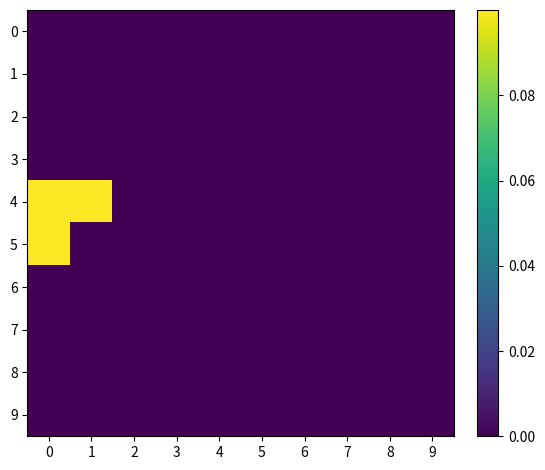

Which series has the largest total across all categories?

4